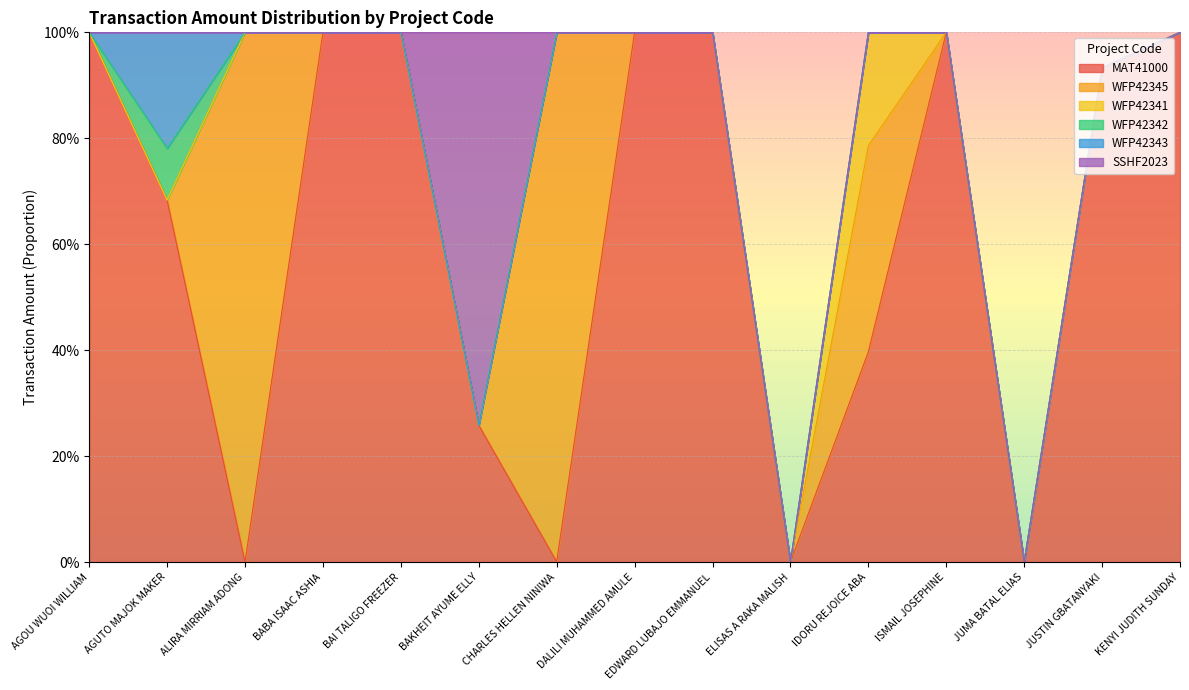

Reading left to right, list all the values displayed in this chart.

MAT41000: AGOU WUOI WILLIAM=1.0	AGUTO MAJOK MAKER=0.7	ALIRA MIRRIAM ADONG=0.0	BABA ISAAC ASHIA=1.0	BAI TALIGO FREEZER=1.0	BAKHEIT AYUME ELLY=0.3	CHARLES HELLEN NINIWA=0.0	DALILI MUHAMMED AMULE=1.0	EDWARD LUBAJO EMMANUEL=1.0	ELISAS A RAKA MALISH=0.0	IDORU REJOICE ABA=0.4	ISMAIL JOSEPHINE=1.0	JUMA BATAL ELIAS=0.0	JUSTIN GBATANYAKI=0.9	KENYI JUDITH SUNDAY=1.0
WFP42345: AGOU WUOI WILLIAM=0.0	AGUTO MAJOK MAKER=0.0	ALIRA MIRRIAM ADONG=1.0	BABA ISAAC ASHIA=0.0	BAI TALIGO FREEZER=0.0	BAKHEIT AYUME ELLY=0.0	CHARLES HELLEN NINIWA=1.0	DALILI MUHAMMED AMULE=0.0	EDWARD LUBAJO EMMANUEL=0.0	ELISAS A RAKA MALISH=0.0	IDORU REJOICE ABA=0.4	ISMAIL JOSEPHINE=0.0	JUMA BATAL ELIAS=0.0	JUSTIN GBATANYAKI=0.0	KENYI JUDITH SUNDAY=0.0
WFP42341: AGOU WUOI WILLIAM=0.0	AGUTO MAJOK MAKER=0.0	ALIRA MIRRIAM ADONG=0.0	BABA ISAAC ASHIA=0.0	BAI TALIGO FREEZER=0.0	BAKHEIT AYUME ELLY=0.0	CHARLES HELLEN NINIWA=0.0	DALILI MUHAMMED AMULE=0.0	EDWARD LUBAJO EMMANUEL=0.0	ELISAS A RAKA MALISH=0.0	IDORU REJOICE ABA=0.2	ISMAIL JOSEPHINE=0.0	JUMA BATAL ELIAS=0.0	JUSTIN GBATANYAKI=0.0	KENYI JUDITH SUNDAY=0.0
WFP42342: AGOU WUOI WILLIAM=0.0	AGUTO MAJOK MAKER=0.1	ALIRA MIRRIAM ADONG=0.0	BABA ISAAC ASHIA=0.0	BAI TALIGO FREEZER=0.0	BAKHEIT AYUME ELLY=0.0	CHARLES HELLEN NINIWA=0.0	DALILI MUHAMMED AMULE=0.0	EDWARD LUBAJO EMMANUEL=0.0	ELISAS A RAKA MALISH=0.0	IDORU REJOICE ABA=0.0	ISMAIL JOSEPHINE=0.0	JUMA BATAL ELIAS=0.0	JUSTIN GBATANYAKI=0.0	KENYI JUDITH SUNDAY=0.0
WFP42343: AGOU WUOI WILLIAM=0.0	AGUTO MAJOK MAKER=0.2	ALIRA MIRRIAM ADONG=0.0	BABA ISAAC ASHIA=0.0	BAI TALIGO FREEZER=0.0	BAKHEIT AYUME ELLY=0.0	CHARLES HELLEN NINIWA=0.0	DALILI MUHAMMED AMULE=0.0	EDWARD LUBAJO EMMANUEL=0.0	ELISAS A RAKA MALISH=0.0	IDORU REJOICE ABA=0.0	ISMAIL JOSEPHINE=0.0	JUMA BATAL ELIAS=0.0	JUSTIN GBATANYAKI=0.0	KENYI JUDITH SUNDAY=0.0
SSHF2023: AGOU WUOI WILLIAM=0.0	AGUTO MAJOK MAKER=0.0	ALIRA MIRRIAM ADONG=0.0	BABA ISAAC ASHIA=0.0	BAI TALIGO FREEZER=0.0	BAKHEIT AYUME ELLY=0.7	CHARLES HELLEN NINIWA=0.0	DALILI MUHAMMED AMULE=0.0	EDWARD LUBAJO EMMANUEL=0.0	ELISAS A RAKA MALISH=0.0	IDORU REJOICE ABA=0.0	ISMAIL JOSEPHINE=0.0	JUMA BATAL ELIAS=0.0	JUSTIN GBATANYAKI=0.0	KENYI JUDITH SUNDAY=0.0